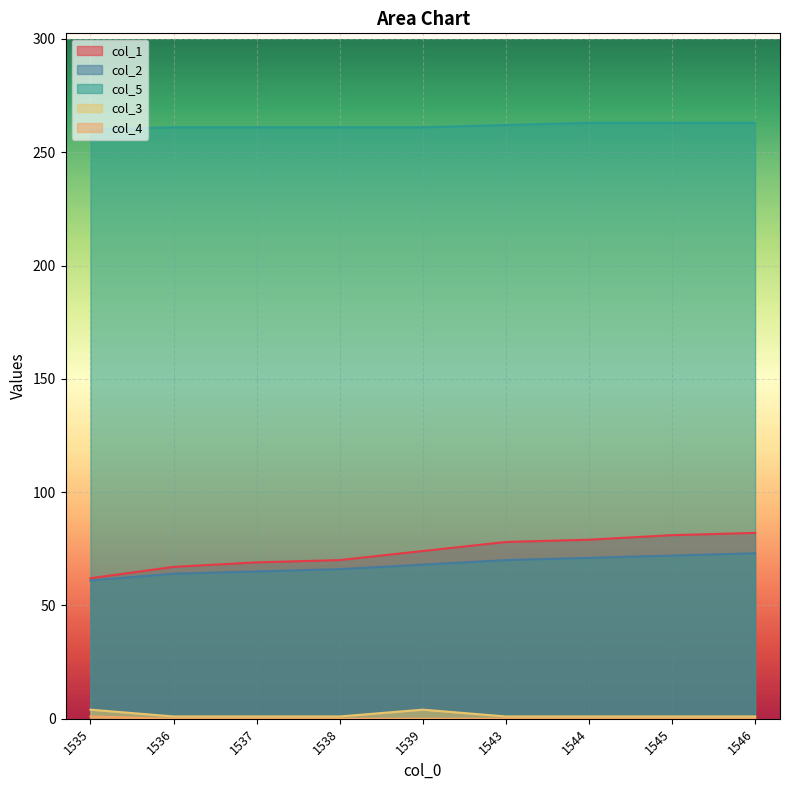

What value does the col_2 series have at 1539?

68